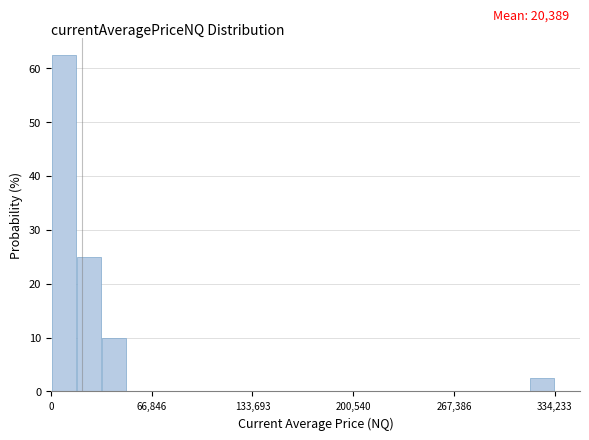

Around what value on the x-axis is the tallest bar? Give the approximate position of its centre, as read against the axis.

10000